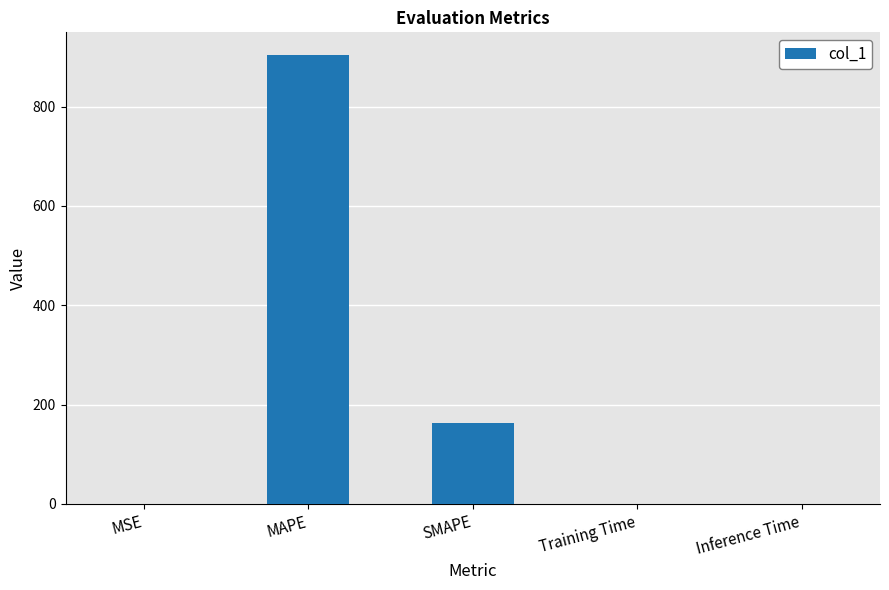

At which label is the value closest to 452?

SMAPE